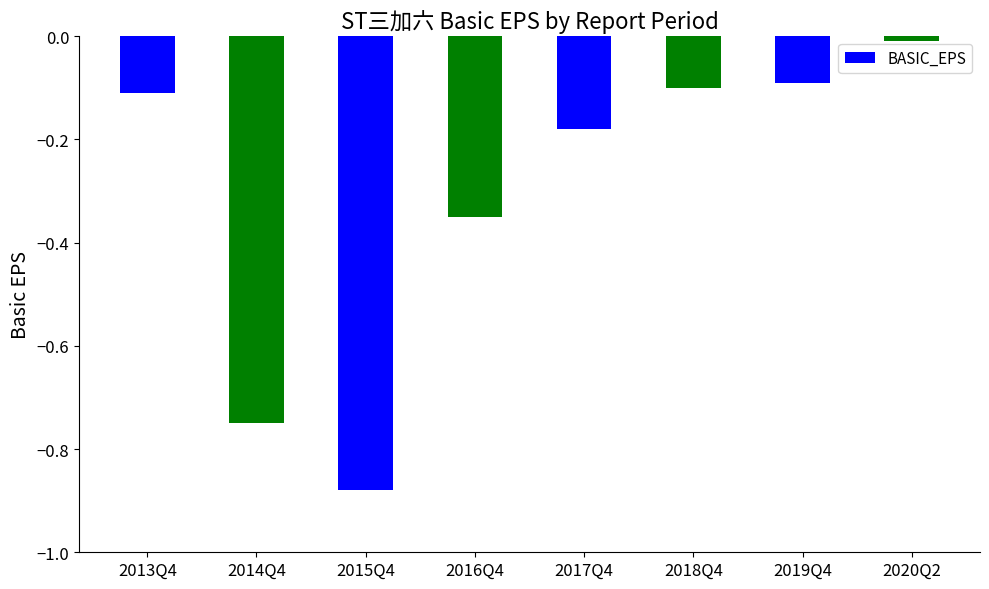

Are the bars grouped side by side (vs. stacked)?

No